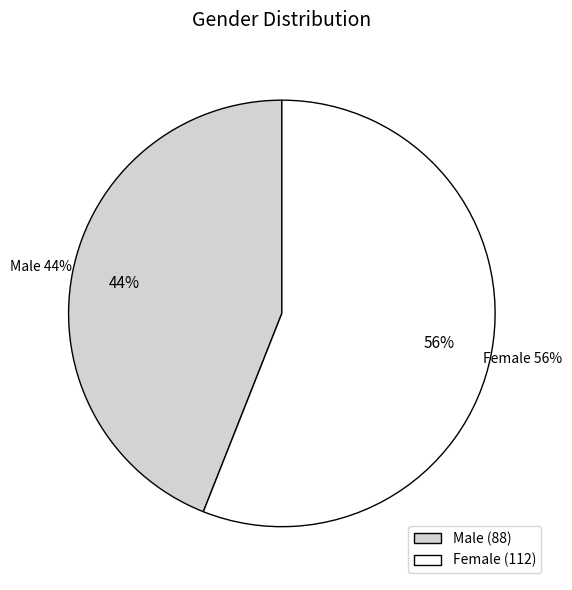

Is it true that Male is 44% of the pie?

True